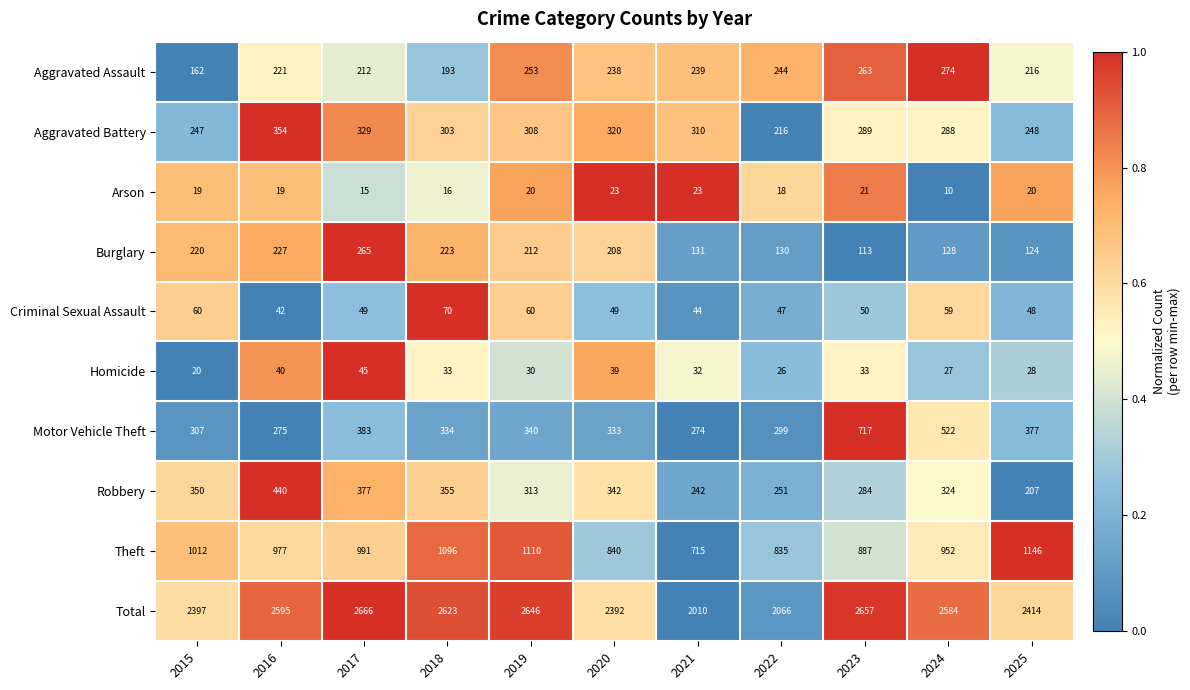

Is it true that Homicide equals 30 at 2019?

True